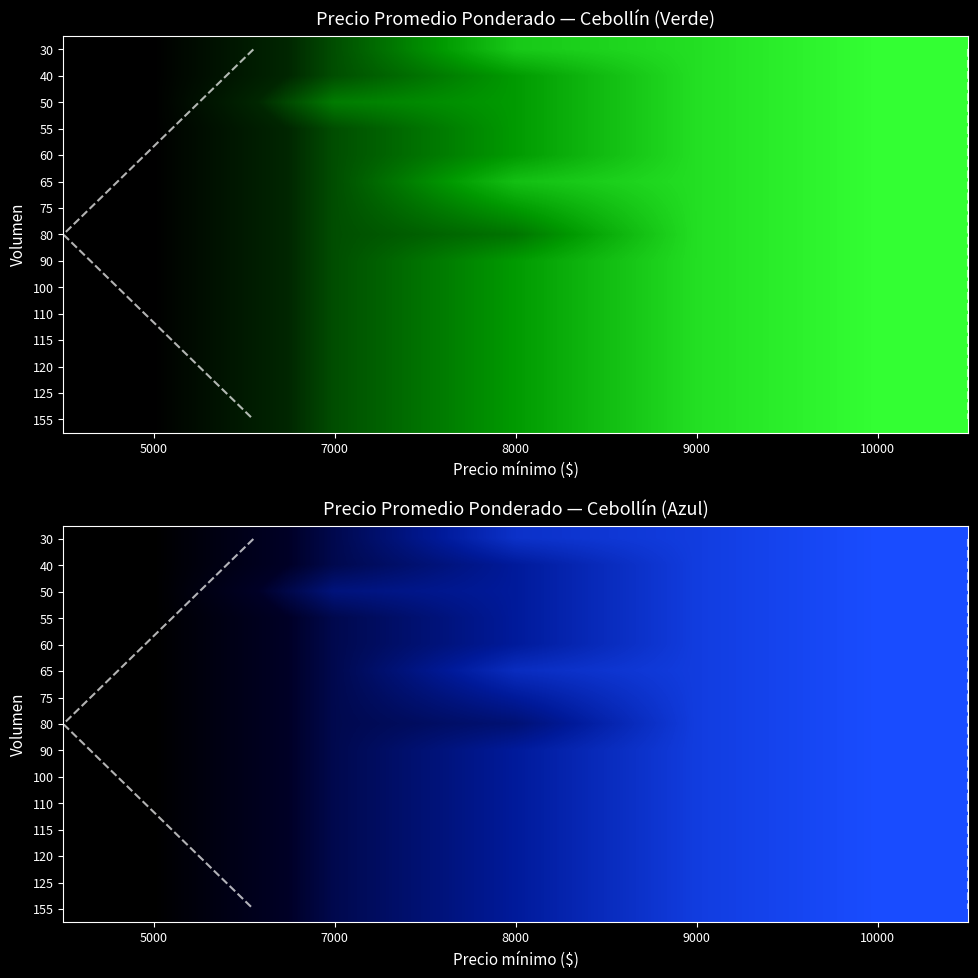

At which category is the sum across all series the highest?

10000